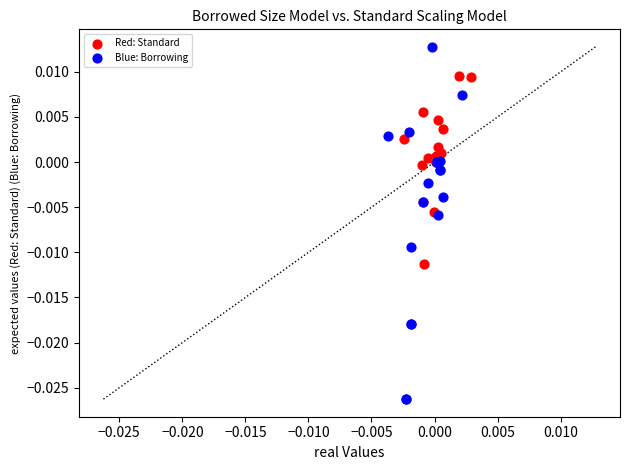

Which series contains the lowest Y value?

Blue: Borrowing